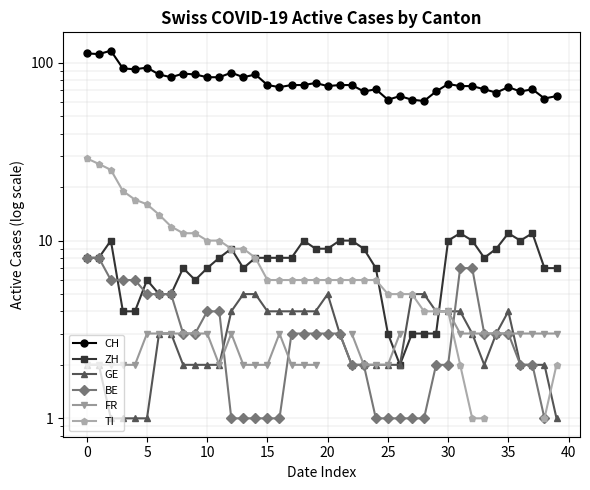

After their last crossing, which series has the higher values: FR or ZH?

ZH